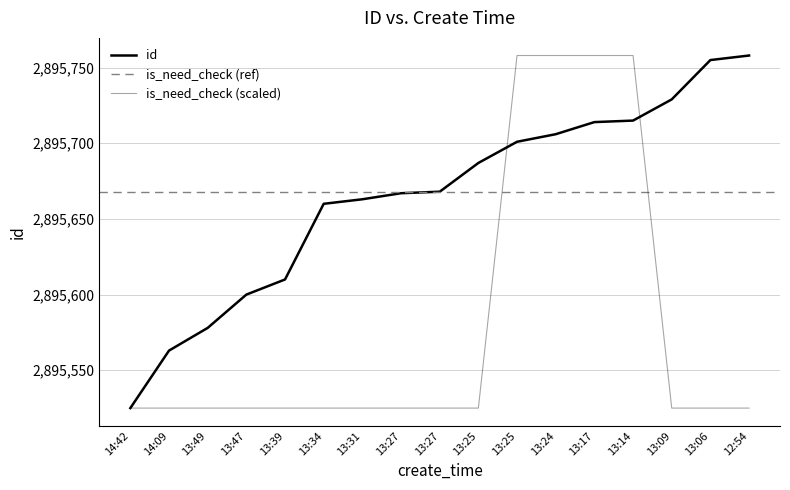

Rank the categories by value from lowest to highest.

14:42, 14:09, 13:49, 13:47, 13:39, 13:34, 13:31, 13:27, 13:27, 13:25, 13:25, 13:24, 13:17, 13:14, 13:09, 13:06, 12:54